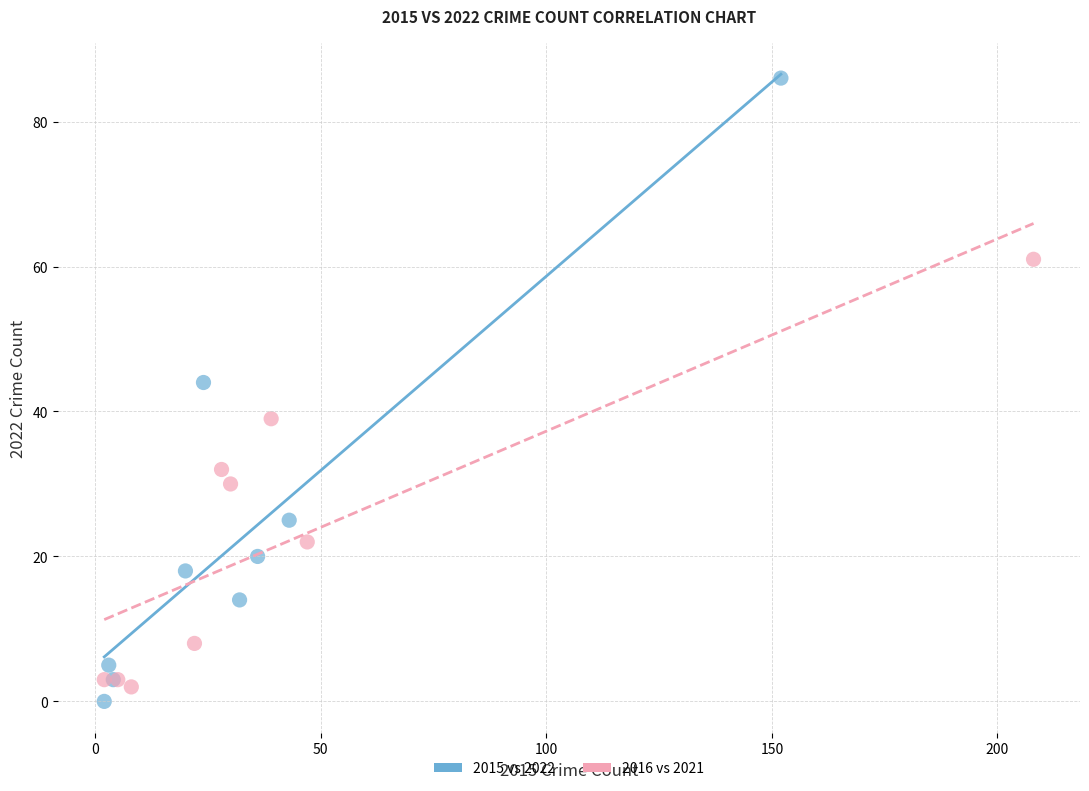

Which series contains the highest Y value?

2015 vs 2022